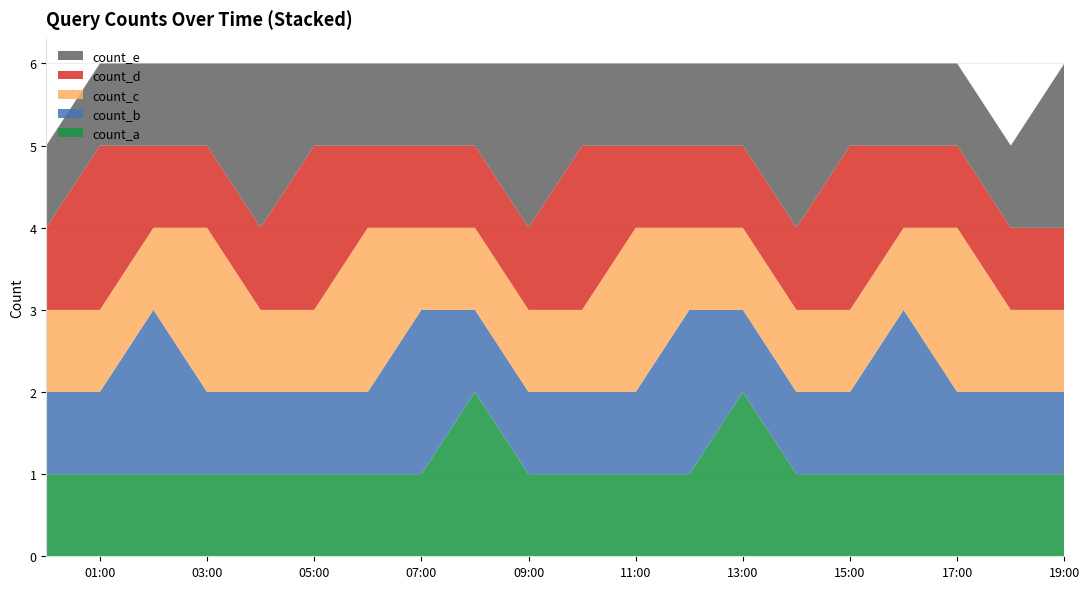

Reading right to left, list all the values displayed in this chart.

count_a: 1	1	1	1	1	1	2	1	1	1	1	2	1	1	1	1	1	1	1	1
count_b: 1	1	1	2	1	1	1	2	1	1	1	1	2	1	1	1	1	2	1	1
count_c: 1	1	2	1	1	1	1	1	2	1	1	1	1	2	1	1	2	1	1	1
count_d: 1	1	1	1	2	1	1	1	1	2	1	1	1	1	2	1	1	1	2	1
count_e: 2	1	1	1	1	2	1	1	1	1	2	1	1	1	1	2	1	1	1	1